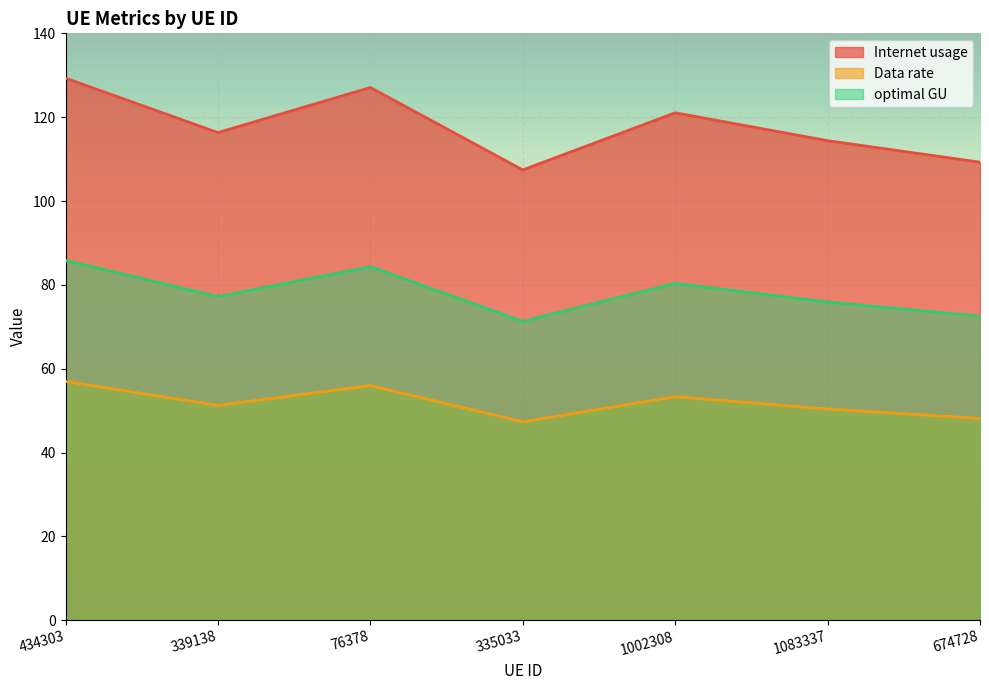

Which series has the widest spread of values?

Internet usage